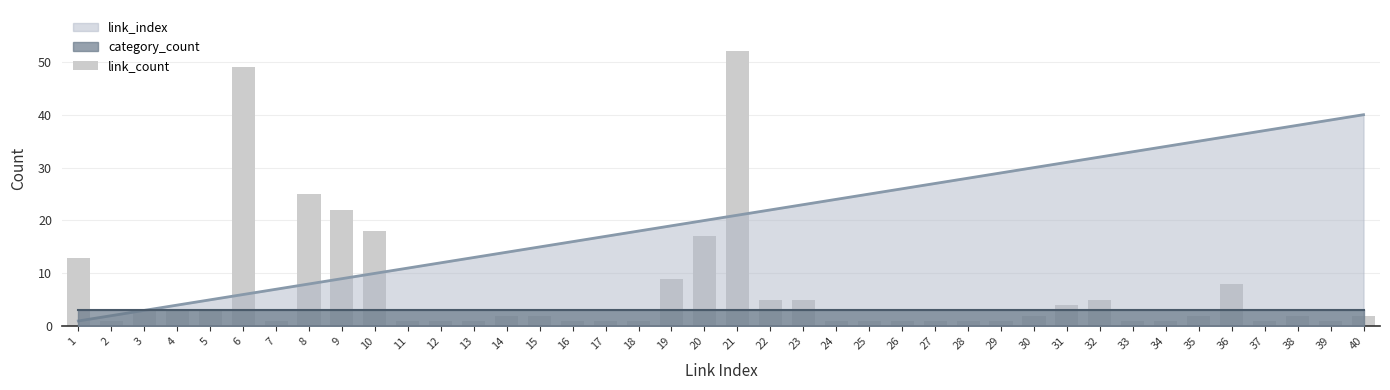

Rank the categories by value from highest to lowest.

21, 6, 8, 9, 10, 20, 1, 19, 36, 22, 23, 32, 31, 3, 4, 5, 14, 15, 30, 35, 38, 40, 2, 7, 11, 12, 13, 16, 17, 18, 24, 25, 26, 27, 28, 29, 33, 34, 37, 39